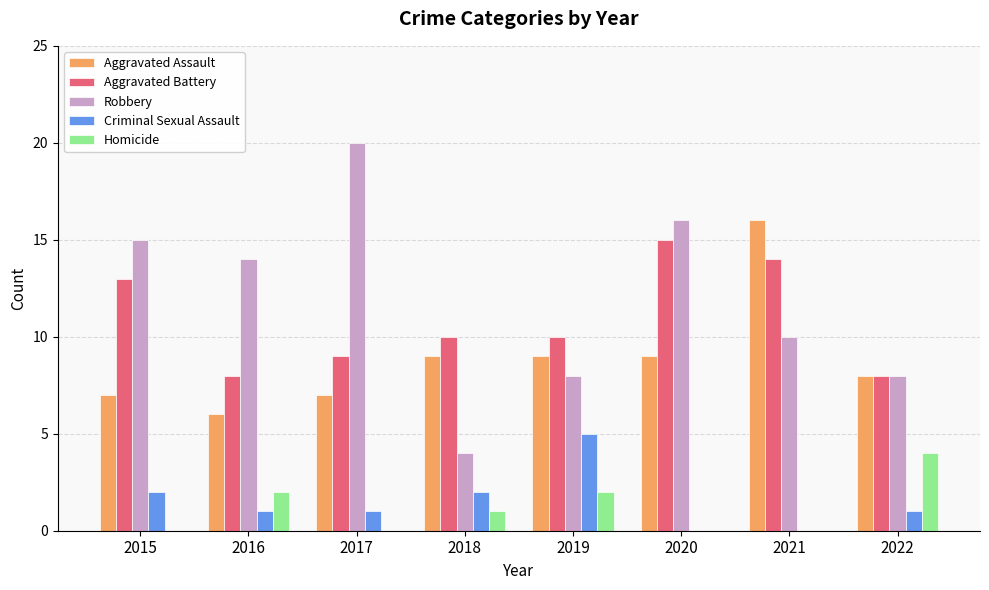

Is it true that Homicide equals 0 at 2021?

True